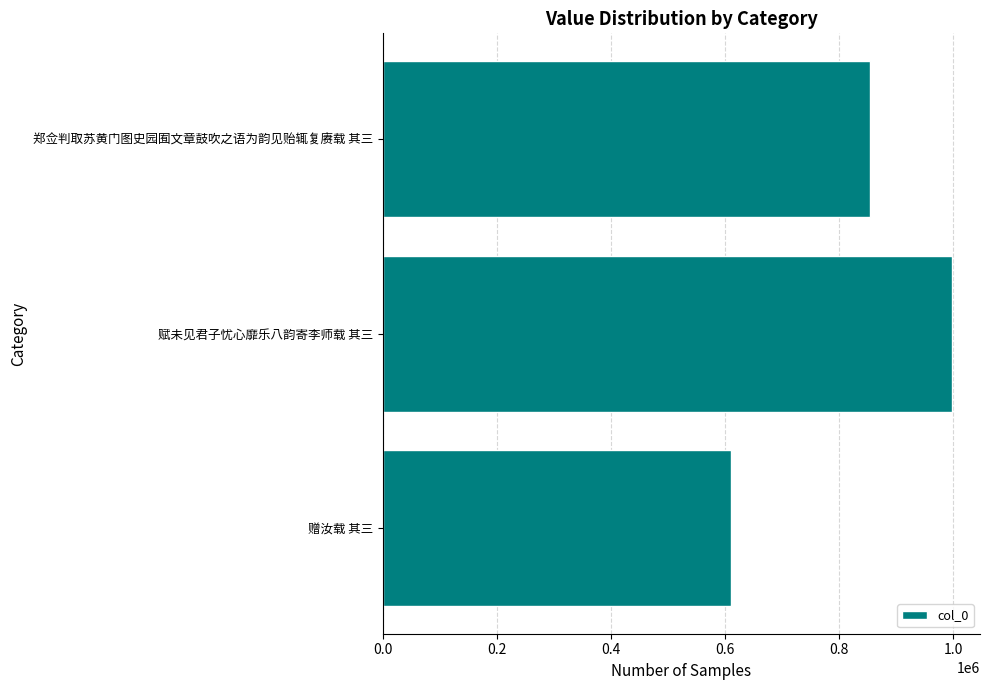

What is the difference between the values at 赠汝载 其三 and 郑佥判取苏黄门图史园囿文章鼓吹之语为韵见贻辄复赓载 其三?

244234